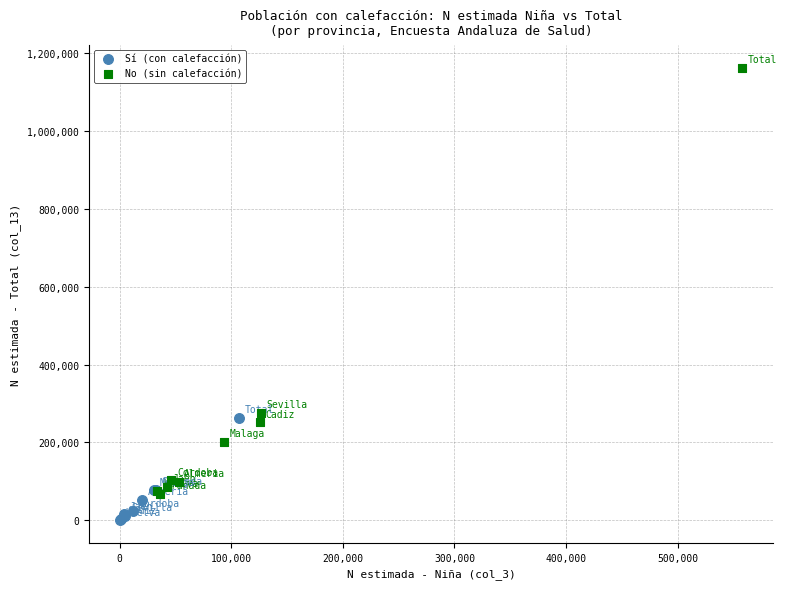

Which series reaches the maximum Y coordinate?

No (sin calefacción)